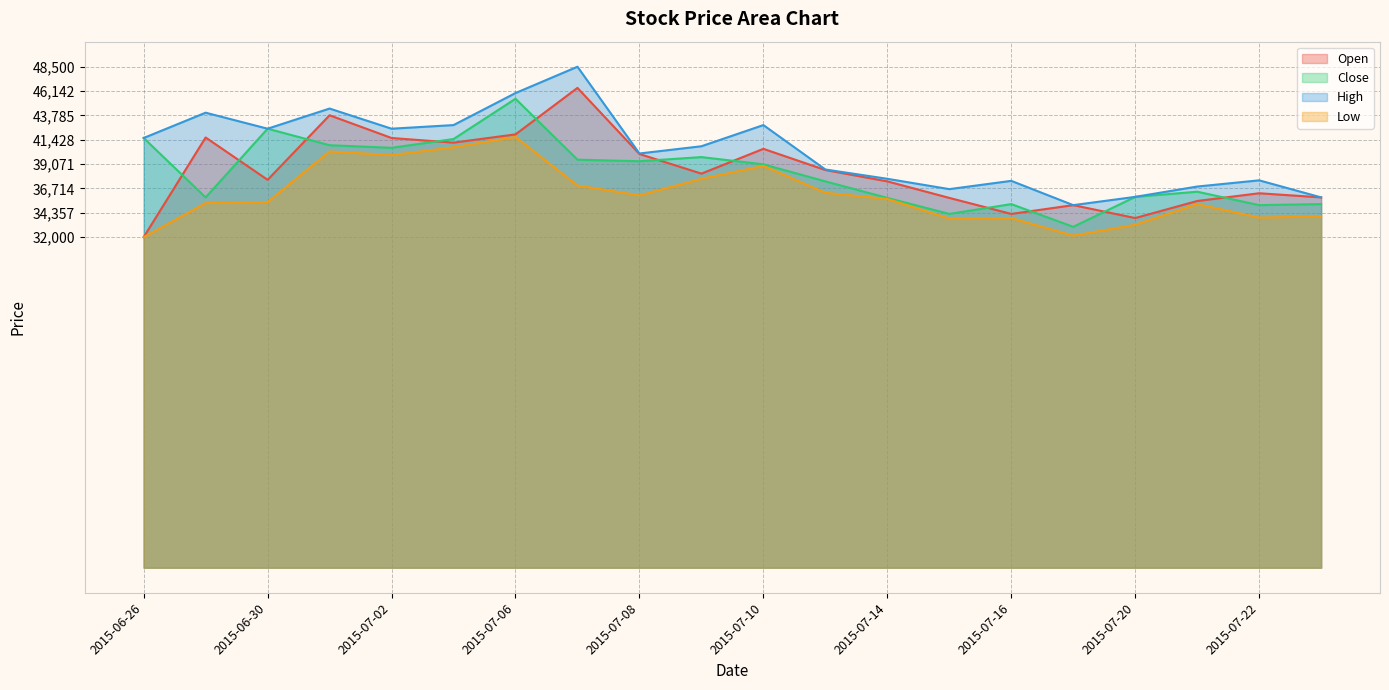

Reading right to left, extract all data points from this chart.

Open: 35850	36250	35500	33850	35100	34250	35800	37400	38500	40550	38150	40050	46450	41950	41150	41600	43800	37550	41650	32000
Close: 35200	35100	36400	35900	33000	35200	34250	35800	37400	39050	39750	39350	39500	45400	41500	40650	40900	42500	35850	41600
High: 35850	37500	36900	35900	35100	37450	36650	37650	38550	42850	40800	40100	48500	45950	42850	42500	44450	42500	44050	41600
Low: 34000	33900	35200	33200	32150	33850	33800	35700	36300	38900	37650	36050	37000	41700	40700	39950	40300	35400	35300	32000